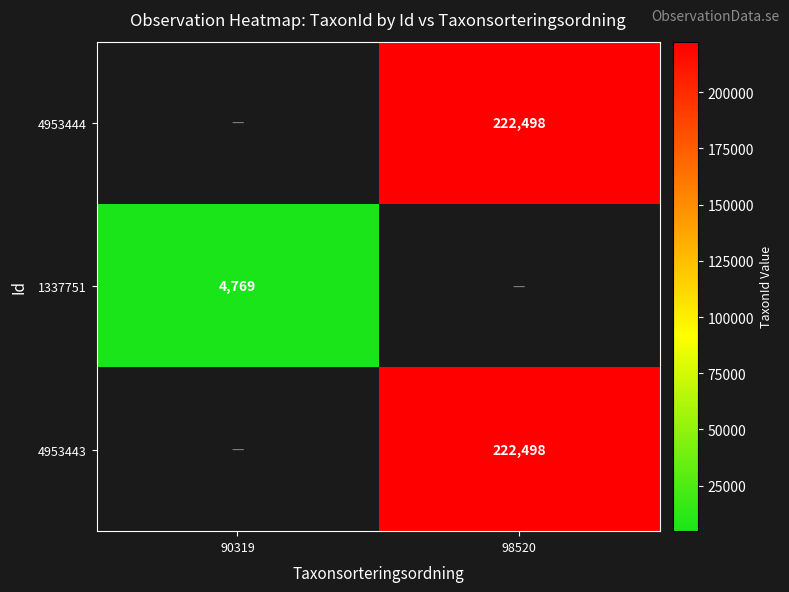

The 4953444 series shows 222498 at 98520. True or false?

True